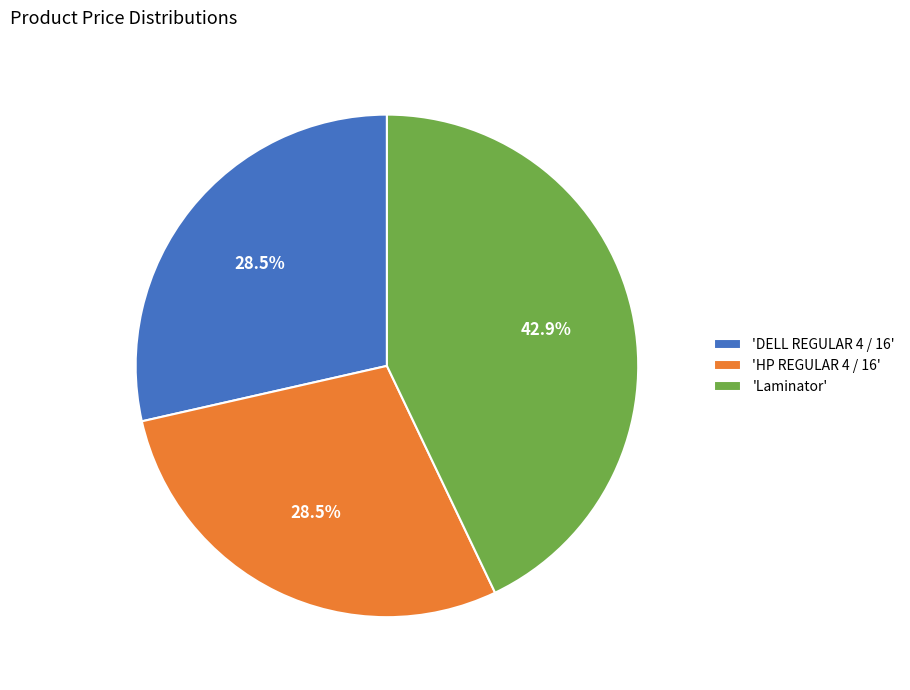

Combined, do 'HP REGULAR 4 / 16' and 'DELL REGULAR 4 / 16' account for over 50%?

Yes